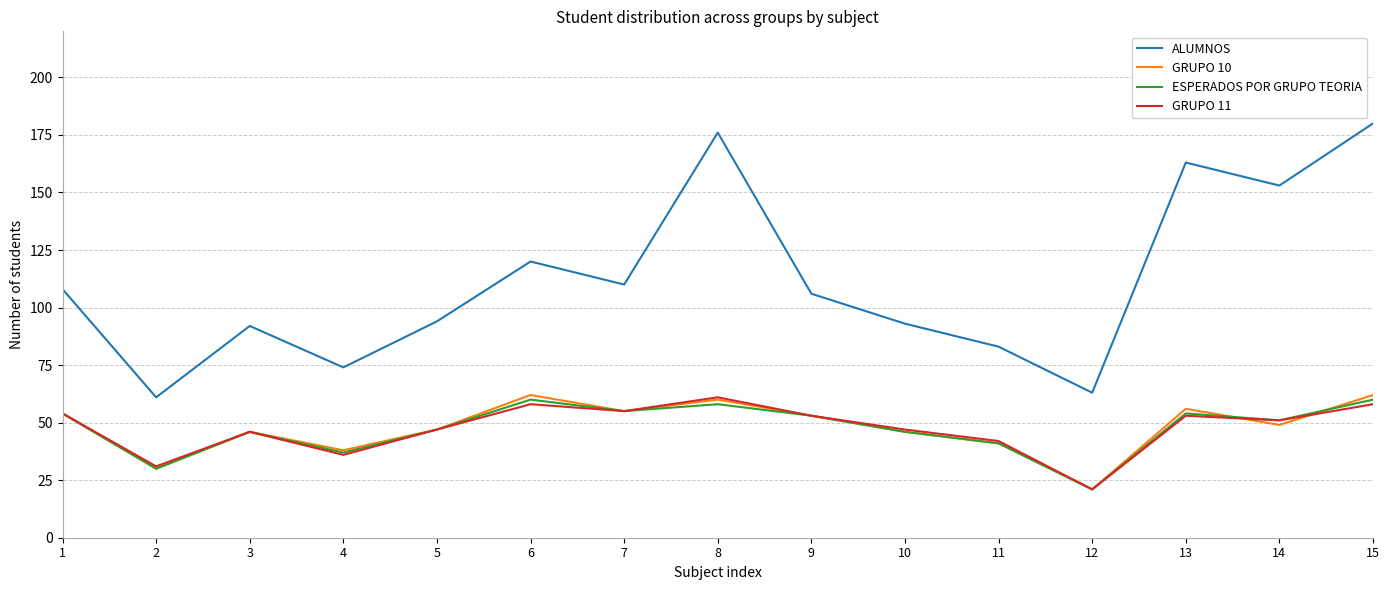

Which series has the largest total across all categories?

ALUMNOS